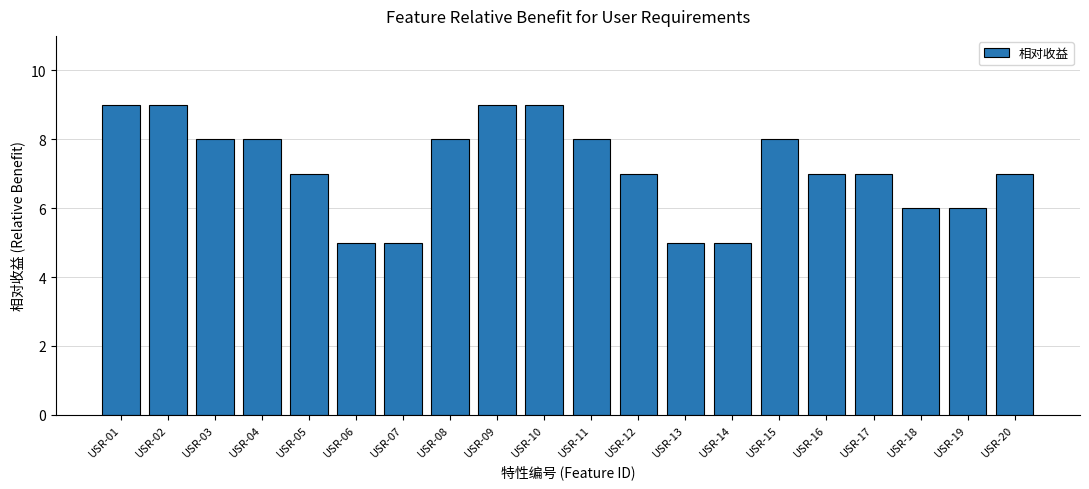

What is the sum of all values?

143